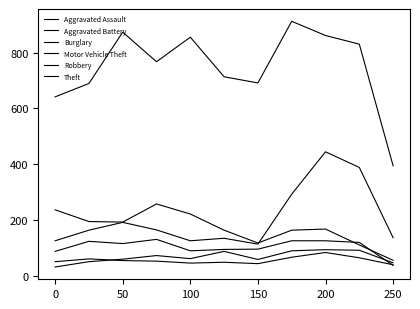

Where is the first local minimum for Aggravated Battery?

100